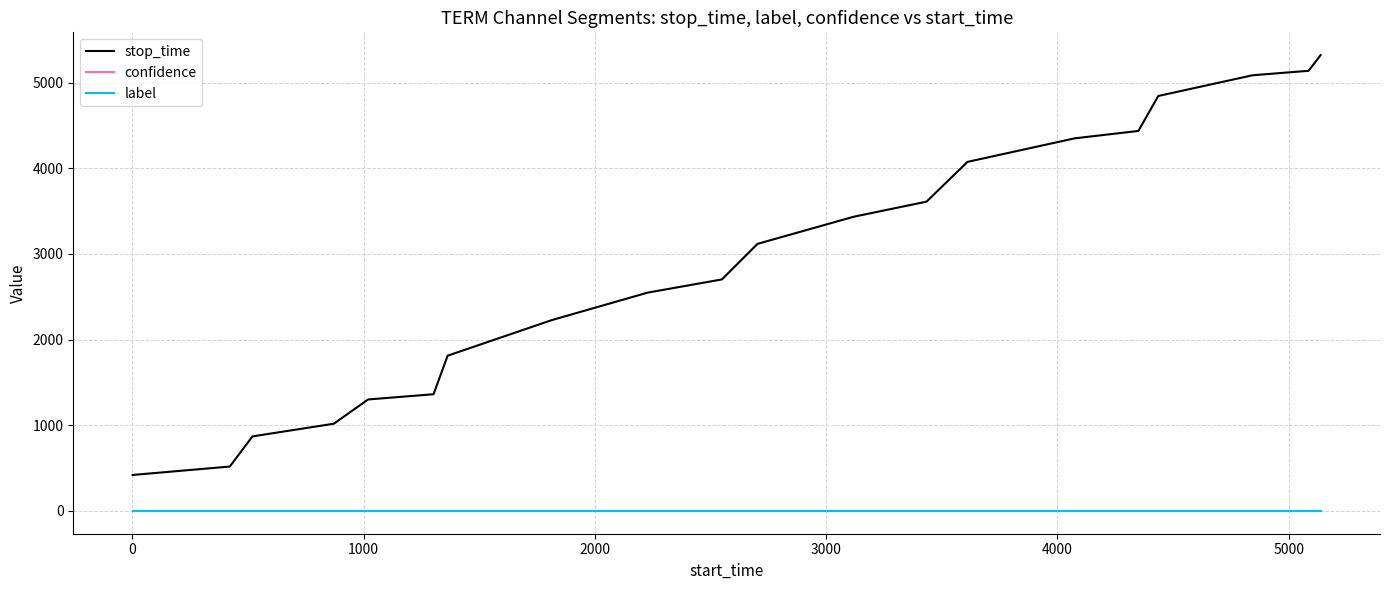

True or false: label and confidence intersect in this chart.

False